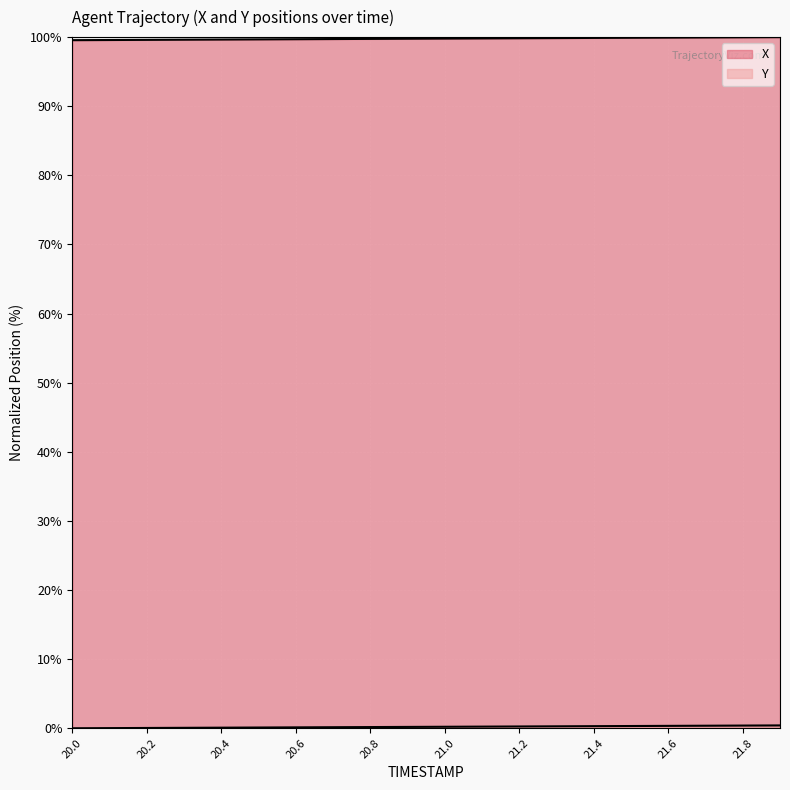

What is the highest value of the X series?

100.0